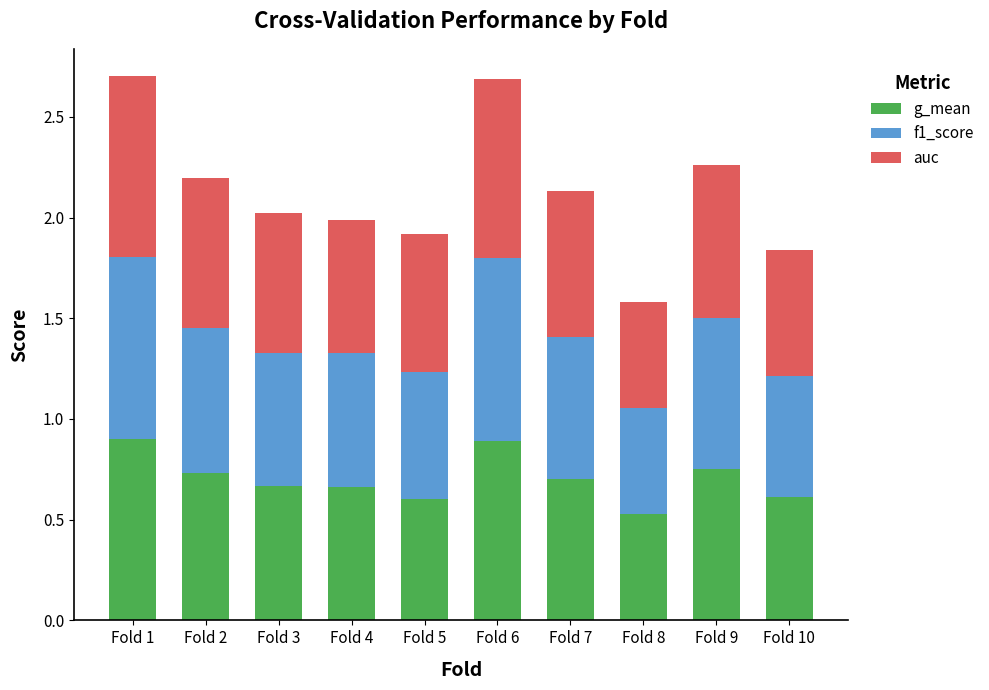

What are all the series names shown in the legend?

g_mean, f1_score, auc